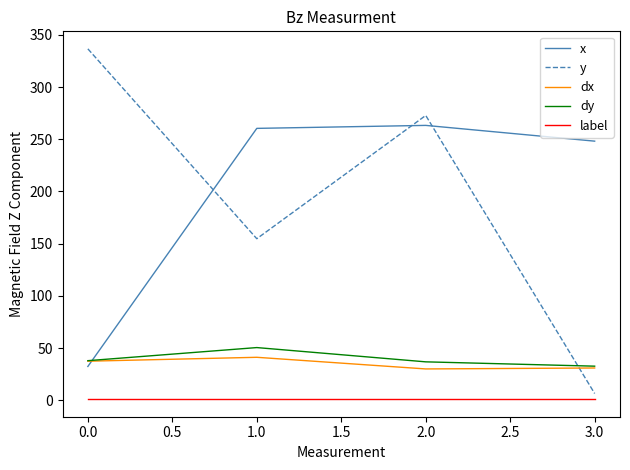

What is the maximum value for y?

336.7